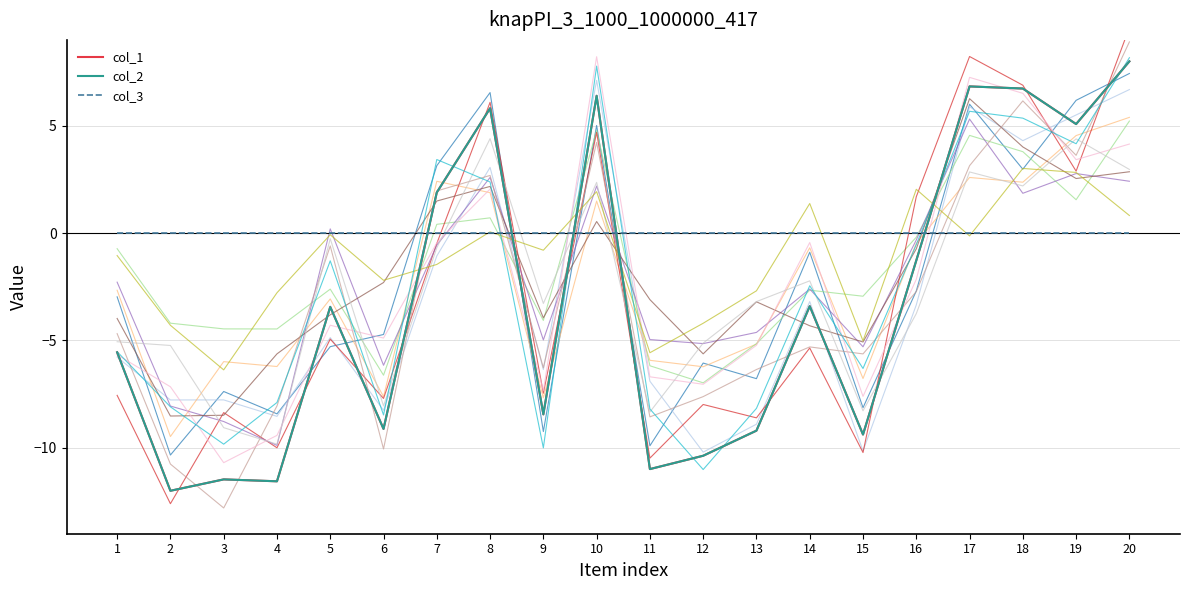

True or false: col_1 and col_2 intersect in this chart.

False